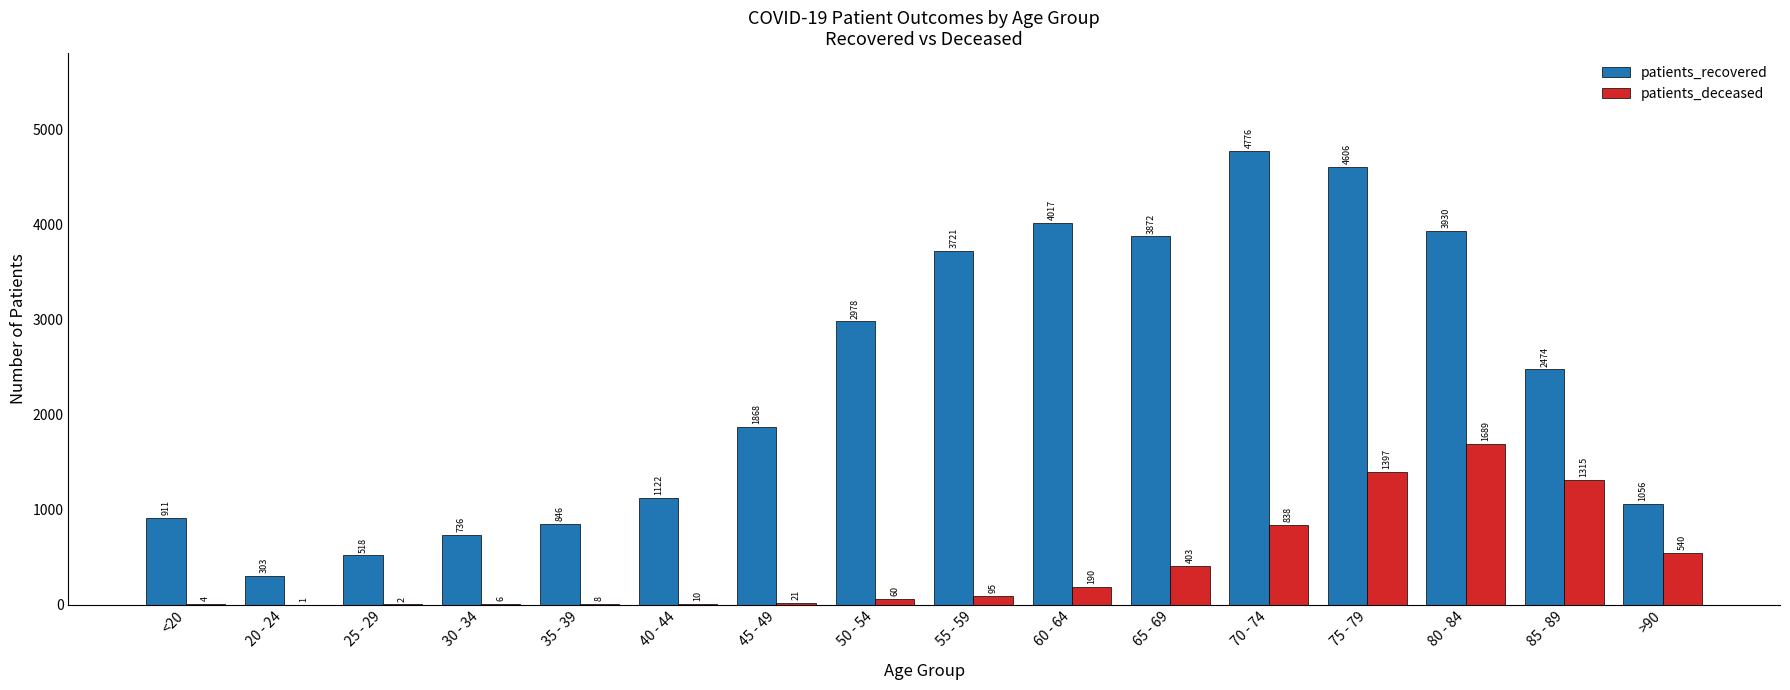

What is the approximate value of patients_deceased at 40 - 44, to the nearest 10?

10